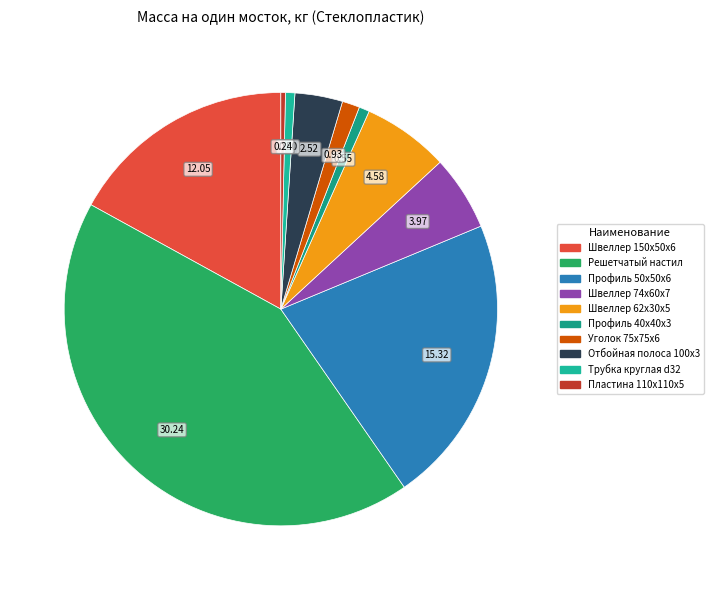

How many segments does this pie chart have?

10